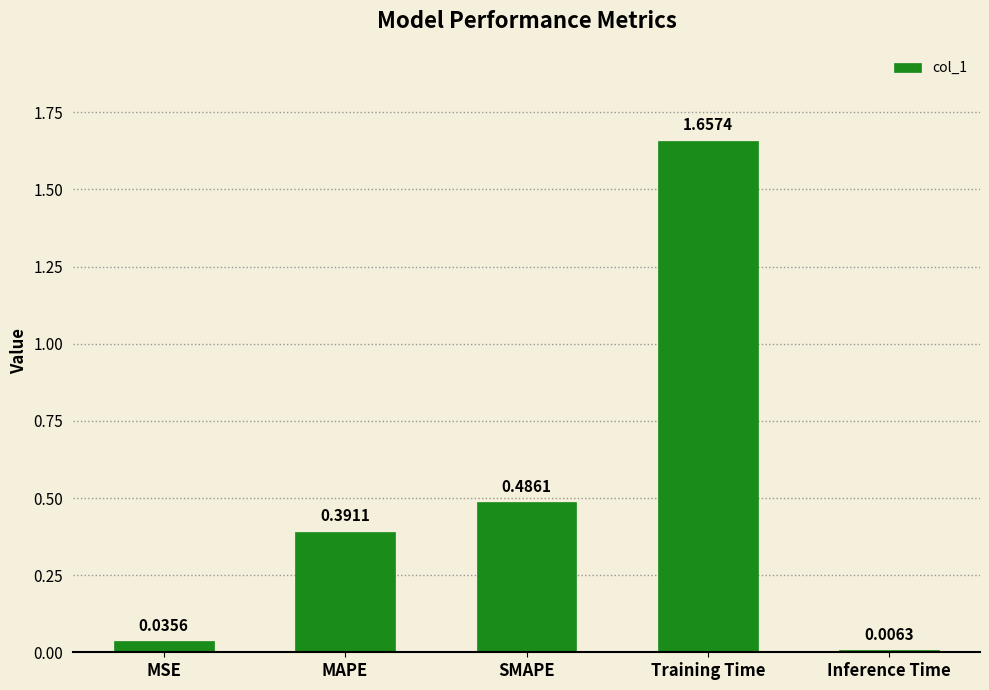

How many bars are there in total?

5